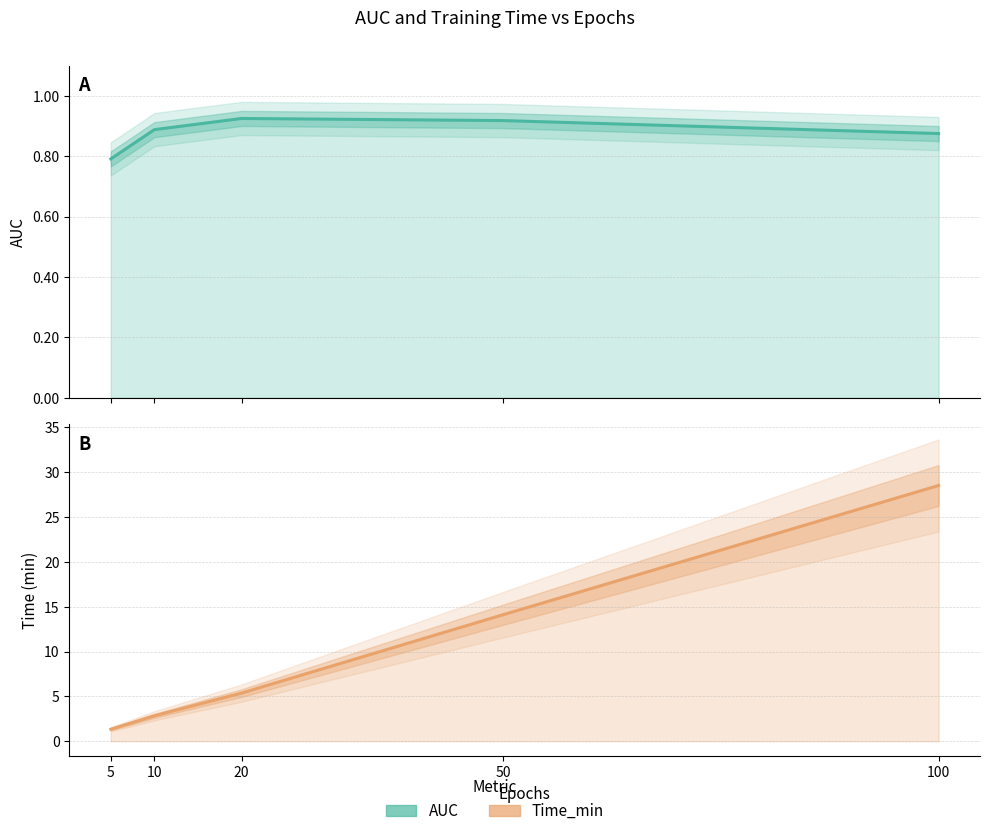

Which series has the widest spread of values?

Time_min